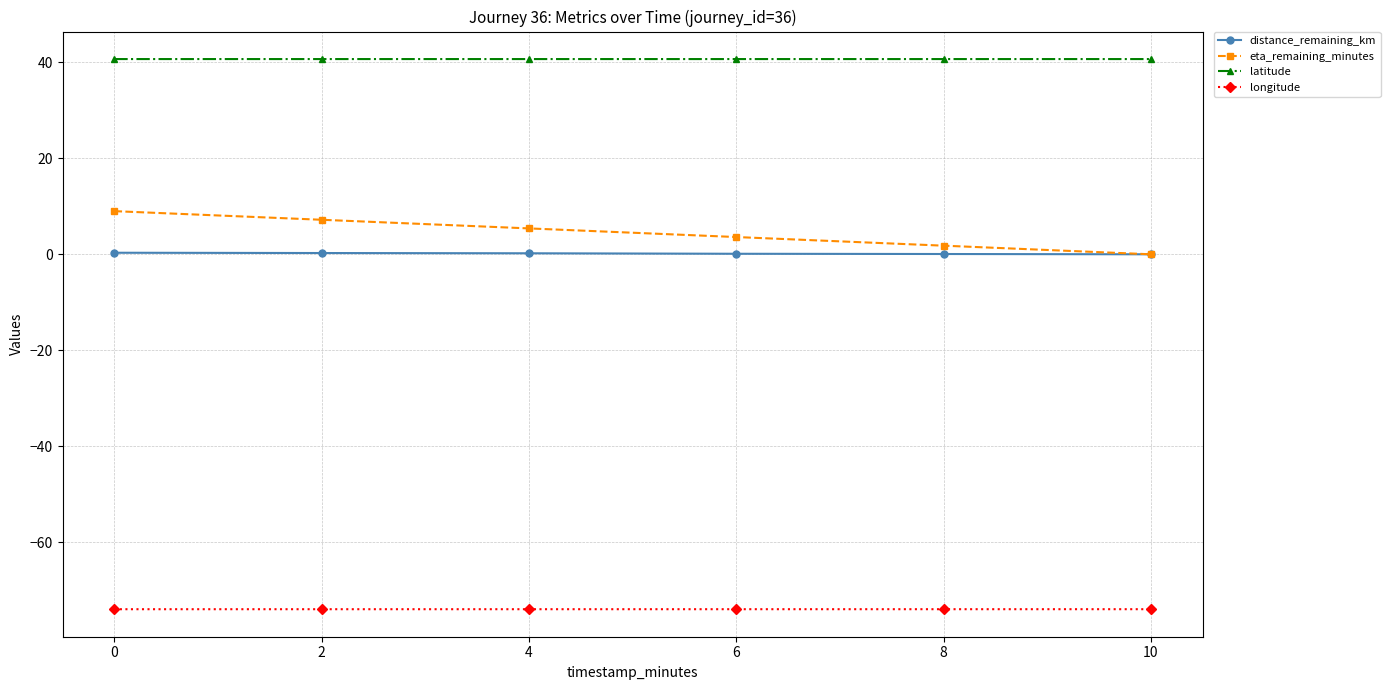

What is the greatest value displayed?

40.7